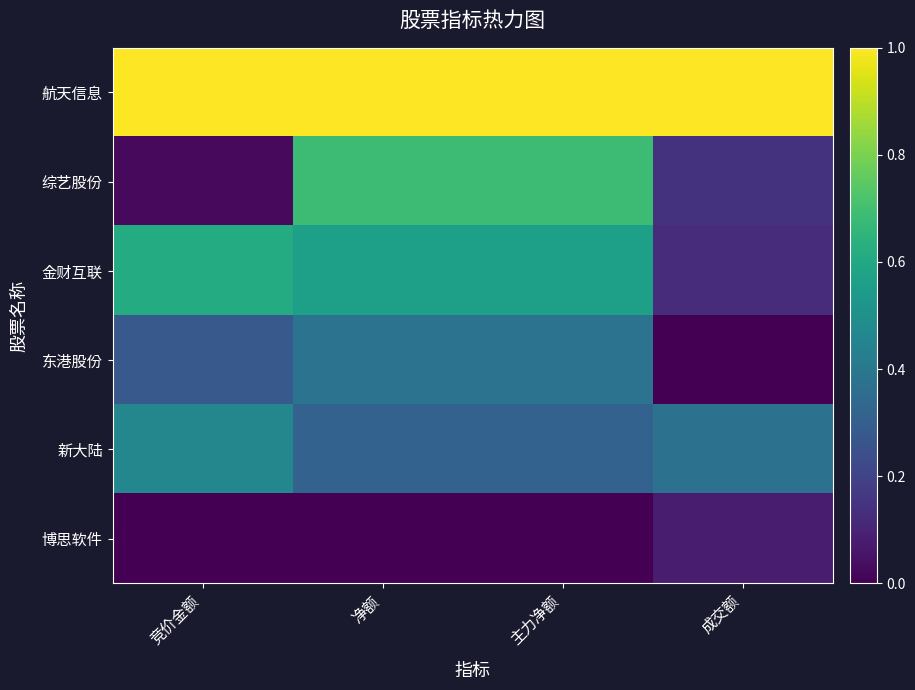

Reading left to right, extract all data points from this chart.

航天信息: 竞价金额=1.0	净额=1.0	主力净额=1.0	成交额=1.0
综艺股份: 竞价金额=0.0	净额=0.7	主力净额=0.7	成交额=0.1
金财互联: 竞价金额=0.6	净额=0.6	主力净额=0.6	成交额=0.1
东港股份: 竞价金额=0.3	净额=0.4	主力净额=0.4	成交额=0.0
新大陆: 竞价金额=0.5	净额=0.3	主力净额=0.3	成交额=0.4
博思软件: 竞价金额=0.0	净额=0.0	主力净额=0.0	成交额=0.1